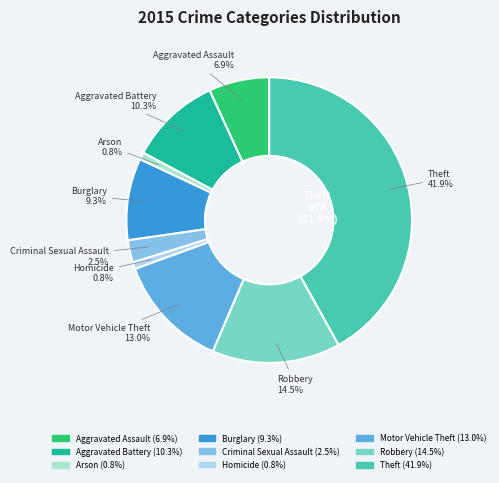

What is the largest slice in the pie chart?

Theft